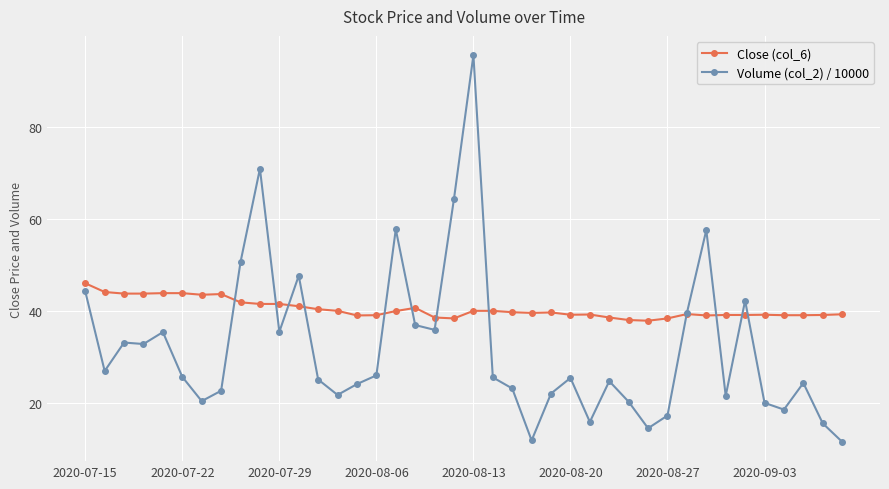

Rank the series by their average value, from lowest to highest.

Volume (col_2) / 10000, Close (col_6)